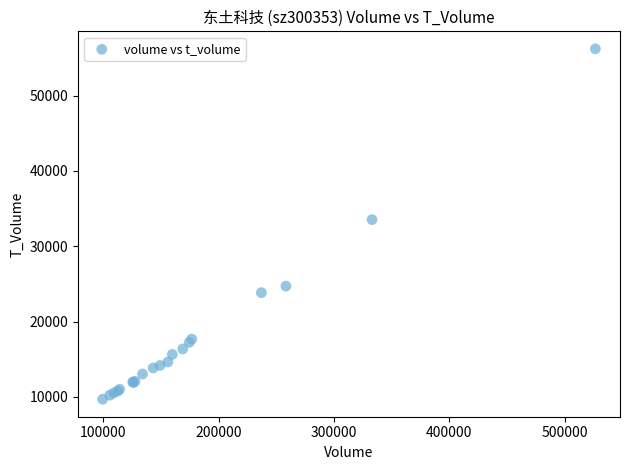

What Y value in the scatter plot is closest to 32953?

33541